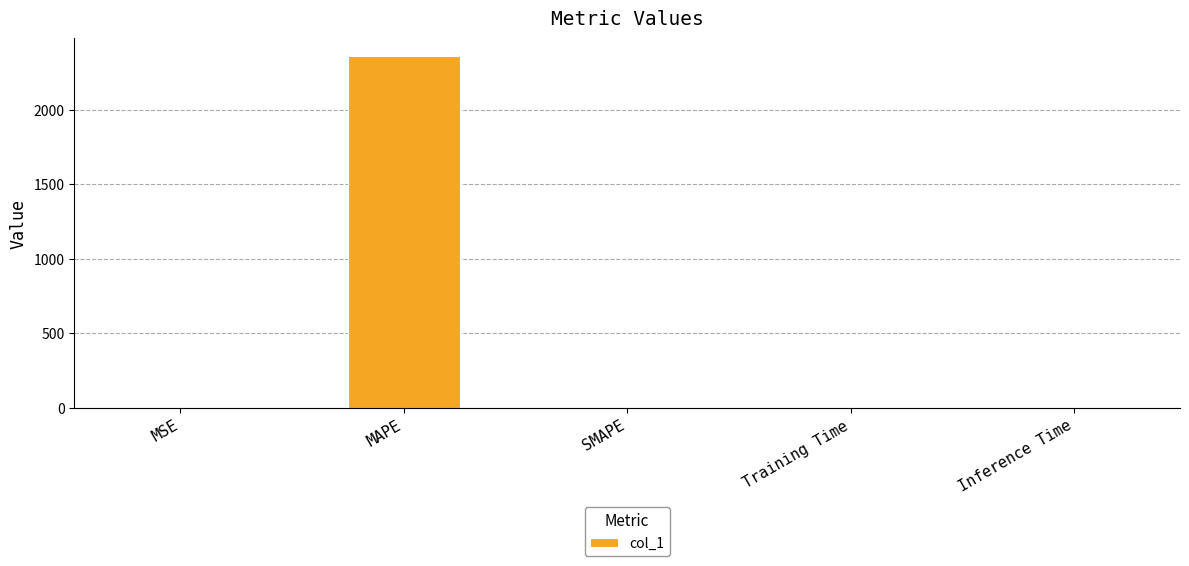

Between MAPE and SMAPE, which is larger?

MAPE